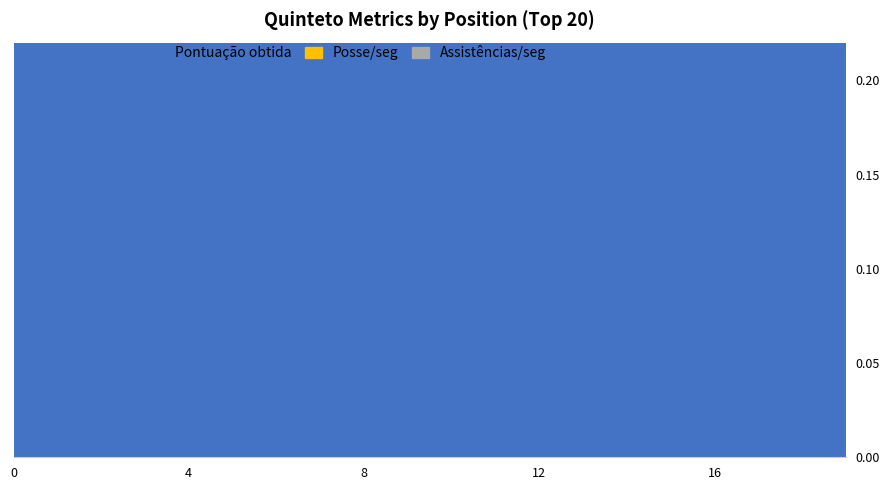

Between 11 and 12, which series saw the biggest shift?

Posse/seg